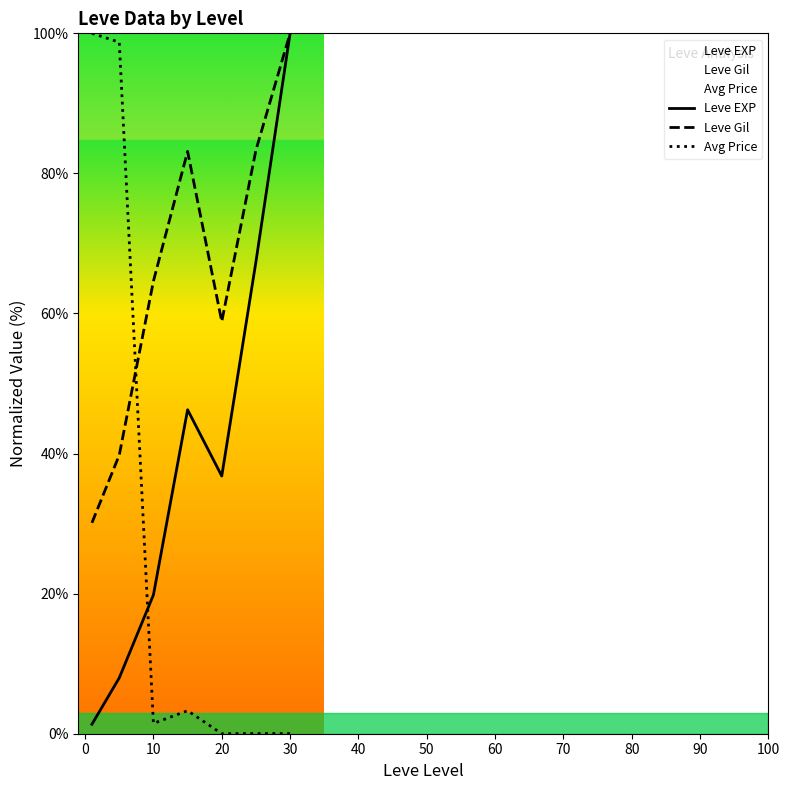

How many categories are shown in the chart?

7